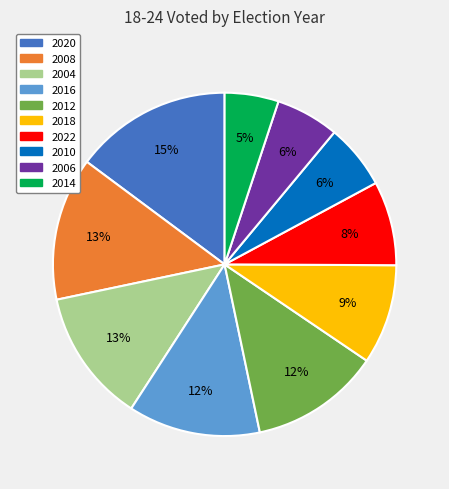

Do 2012 and 2004 together represent more than half of the pie?

No